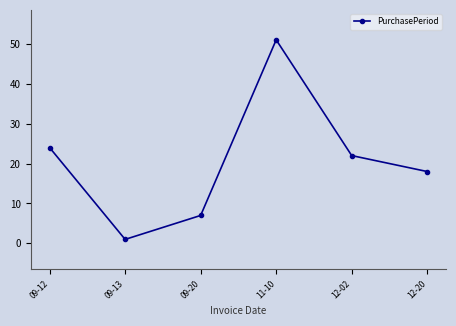

Is it true that the value at 09-13 is 1?

True